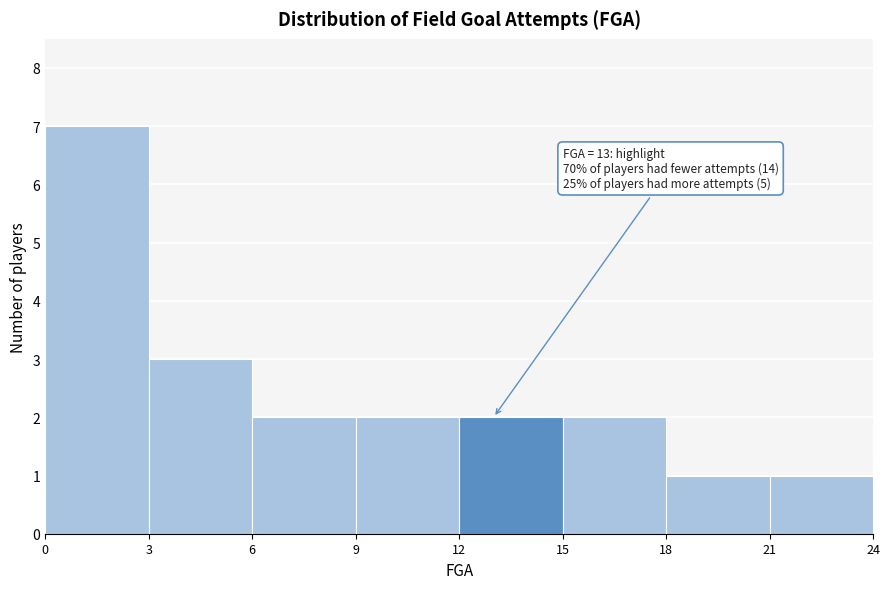

Over which range of the x-axis is the bar tallest?

0 to 3